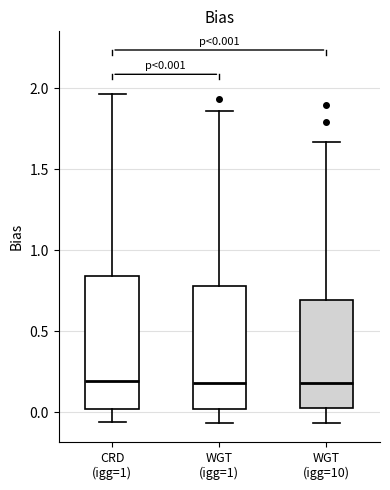

Which box is the tallest, from its lower edge to its upper edge?

CRD (igg=1)